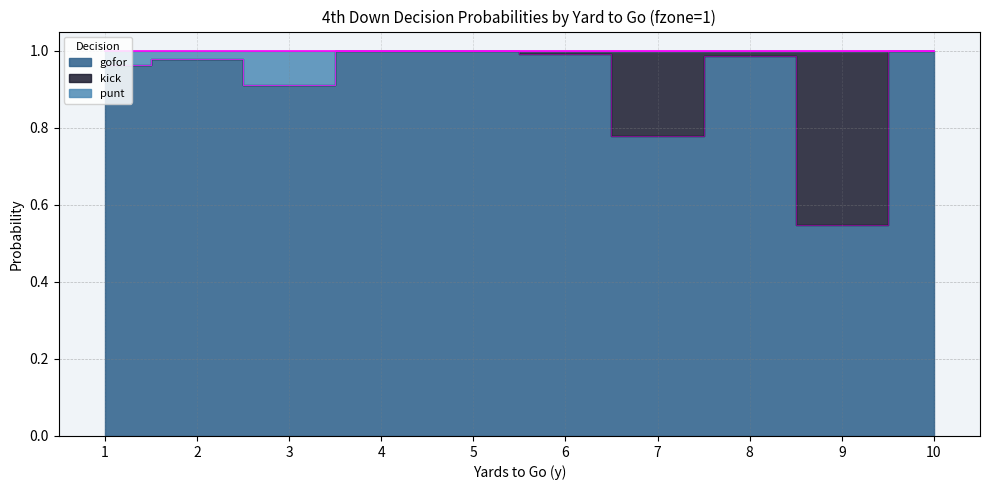

True or false: punt and gofor intersect in this chart.

False